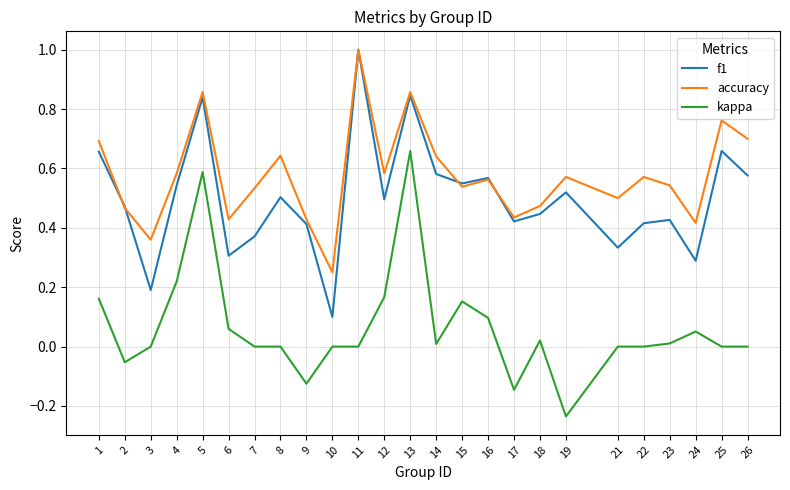

True or false: accuracy has a value of 0.4 at 6.

True